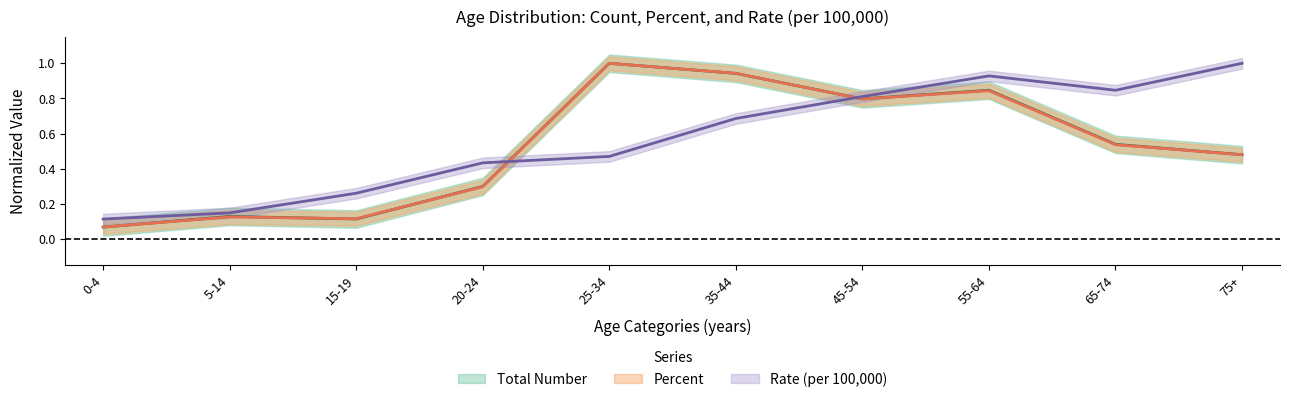

How many interior local peaks does the Total Number series have?

3